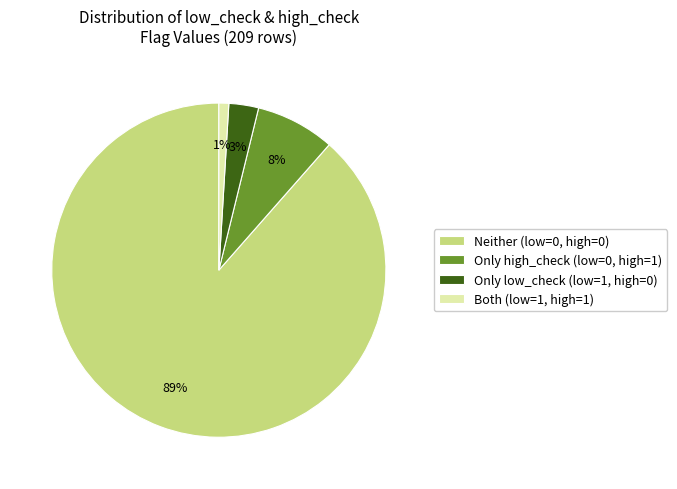

Which slice represents more than half of the pie?

Neither (low=0, high=0)